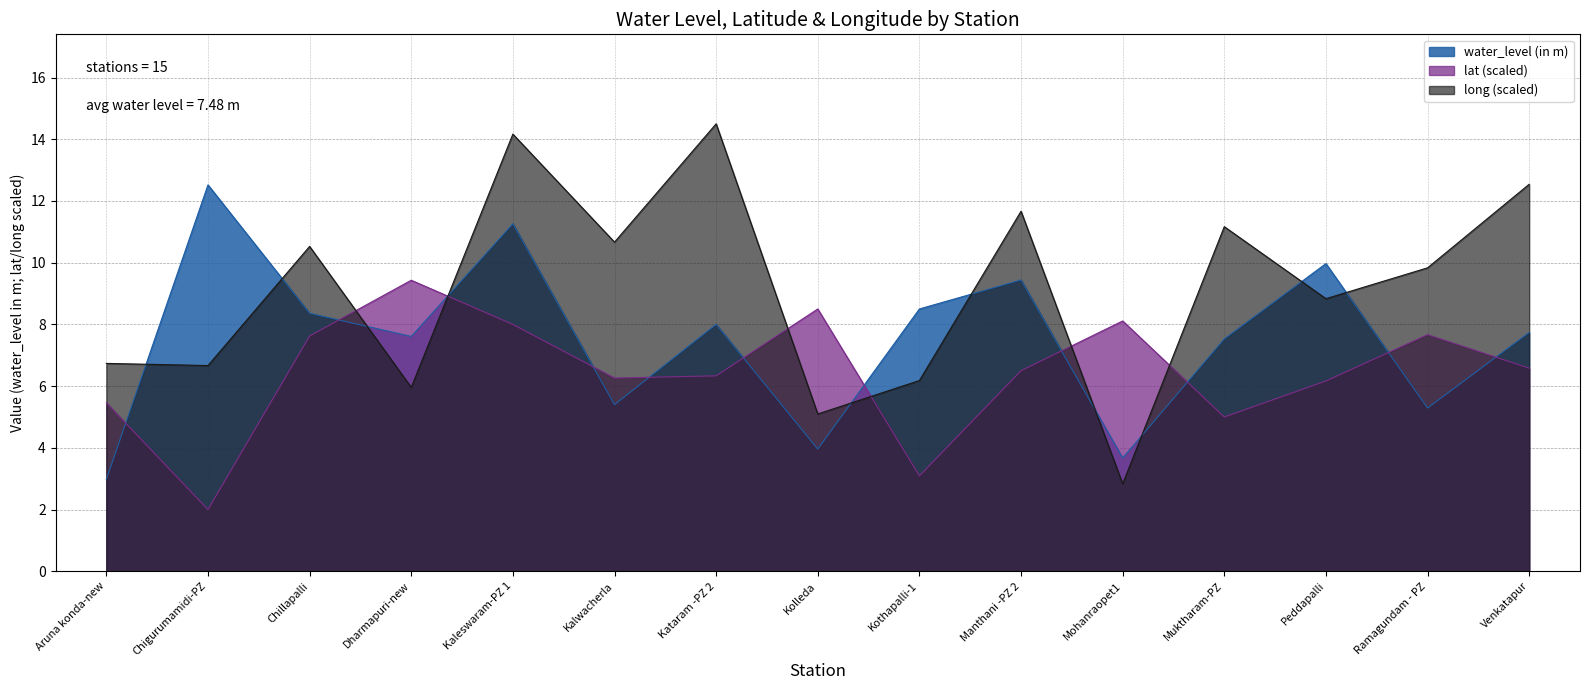

True or false: lat and water_level (in m) cross at least once.

True